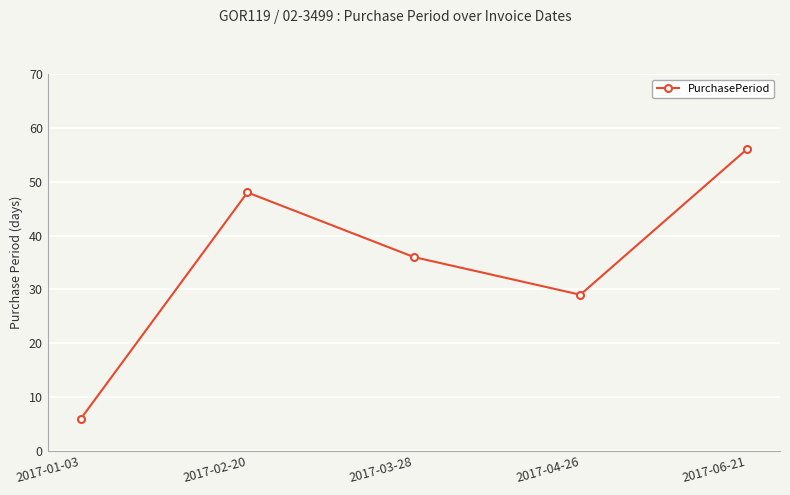

What is the sum of the values at 2017-03-28 and 2017-02-20?

84